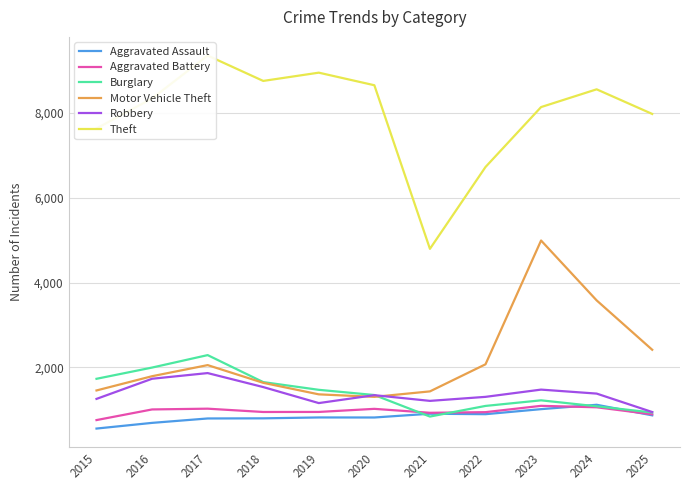

What is the difference between the maximum and minimum values in the Aggravated Battery series?

336